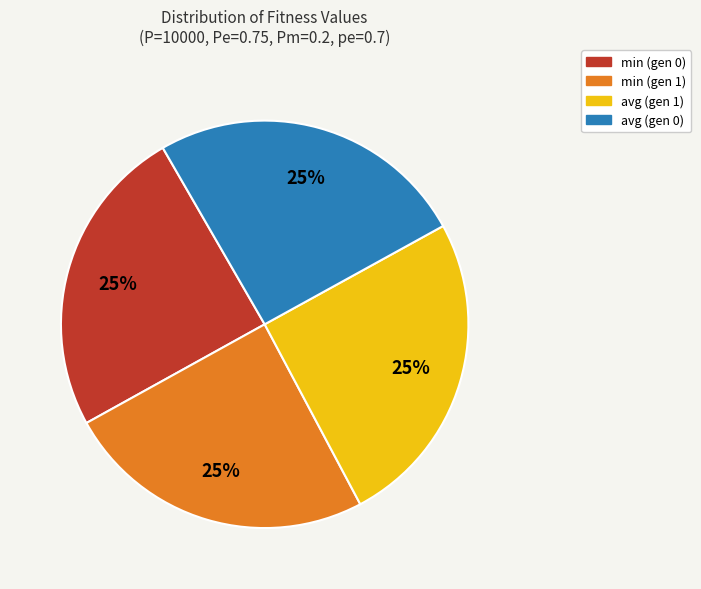

To the nearest percent, what is the combined percentage of avg (gen 1) and min (gen 0)?

50%